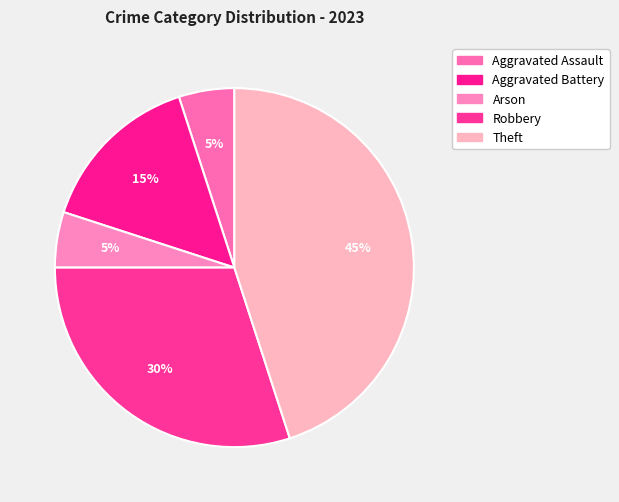

How many segments does this pie chart have?

5